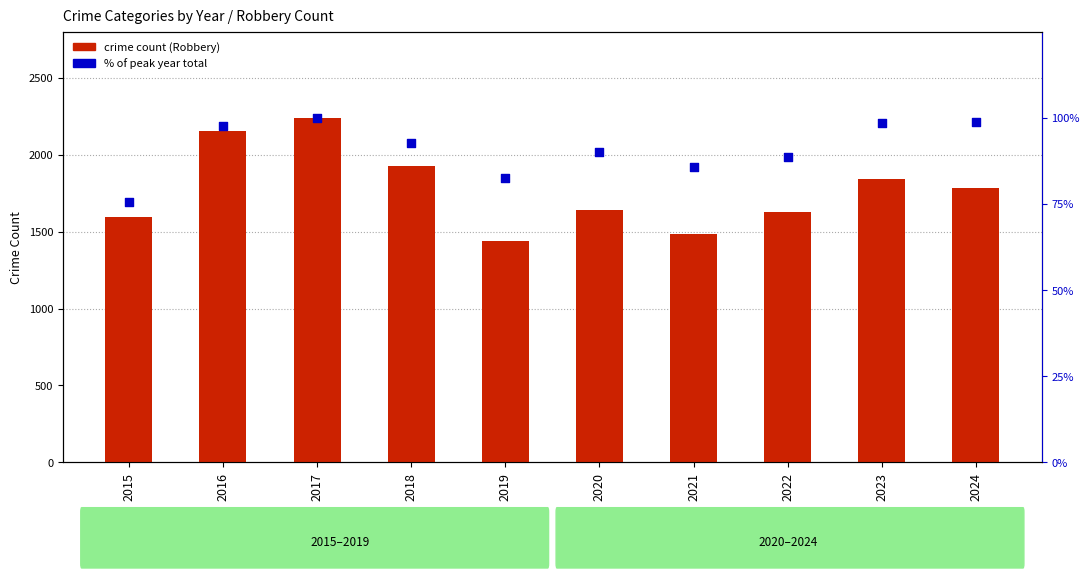

Which series contains the highest Y value?

crime count